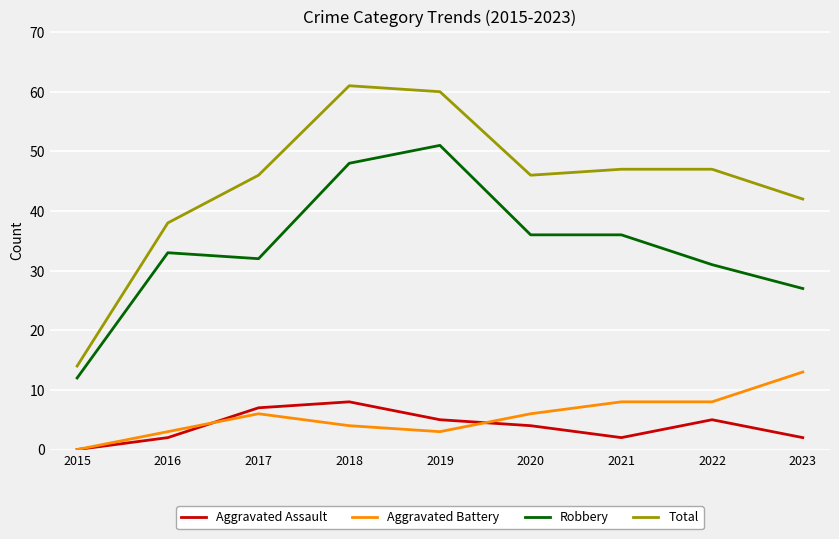

What is the maximum value shown in the chart?

61